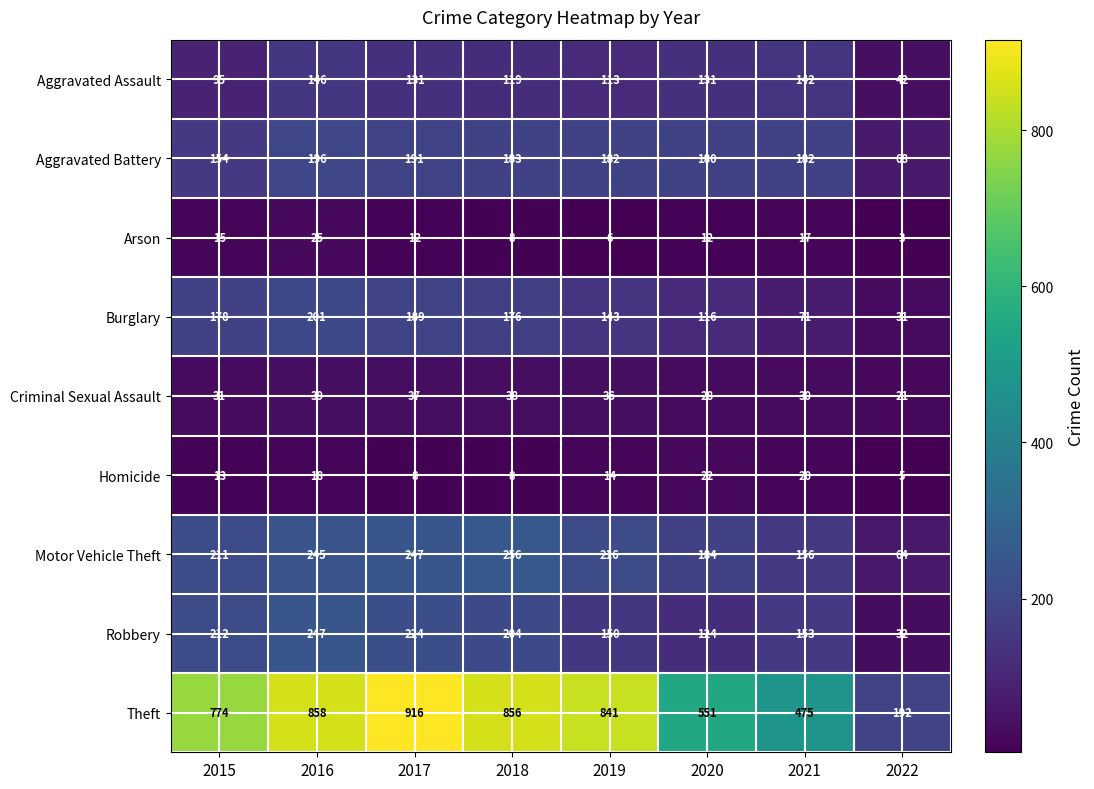

Between 2018 and 2022, which series saw the biggest shift?

Theft